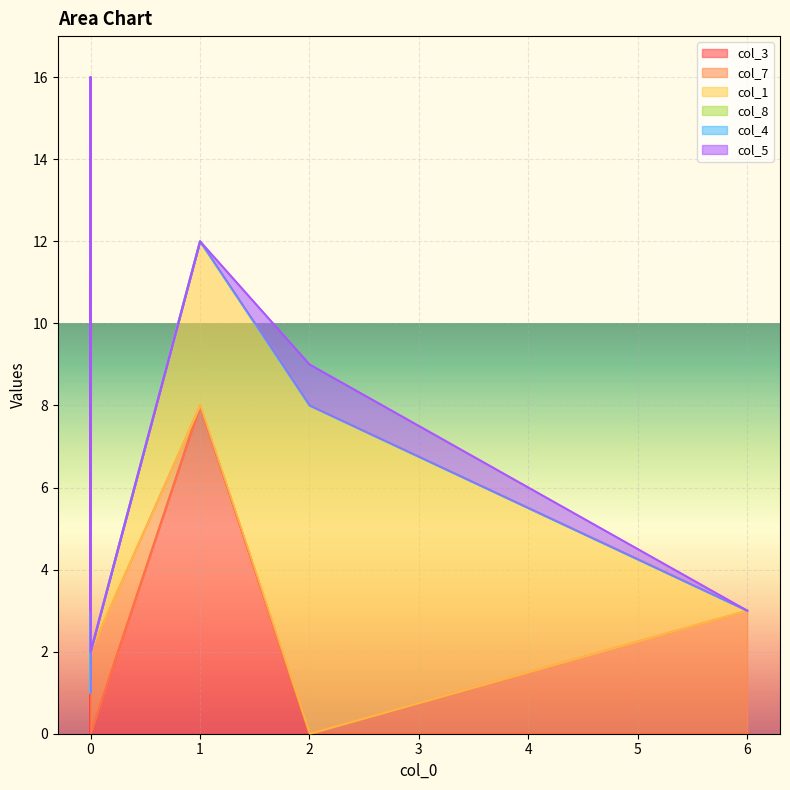

Does the chart display data point markers on the line(s)?

No